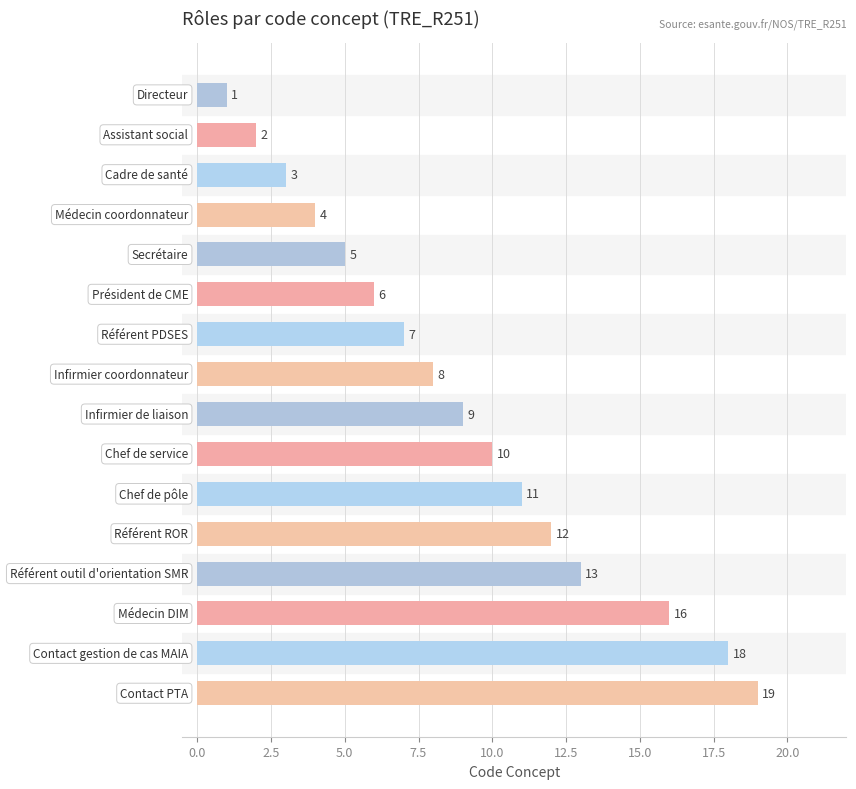

What is the difference between the second highest and minimum values?

17